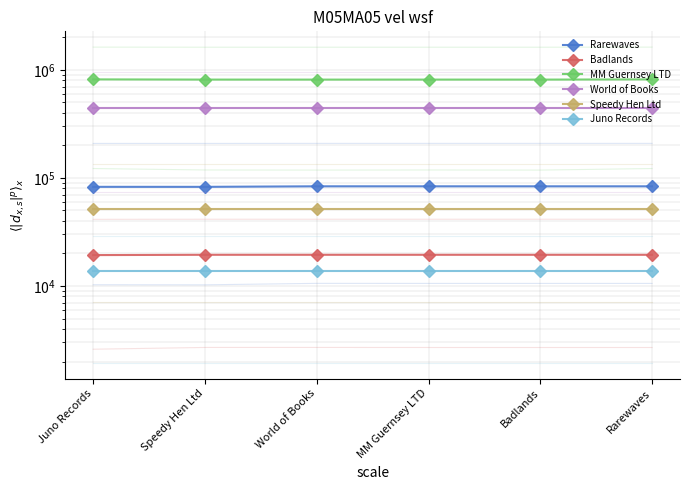

What is the greatest value displayed?

815173